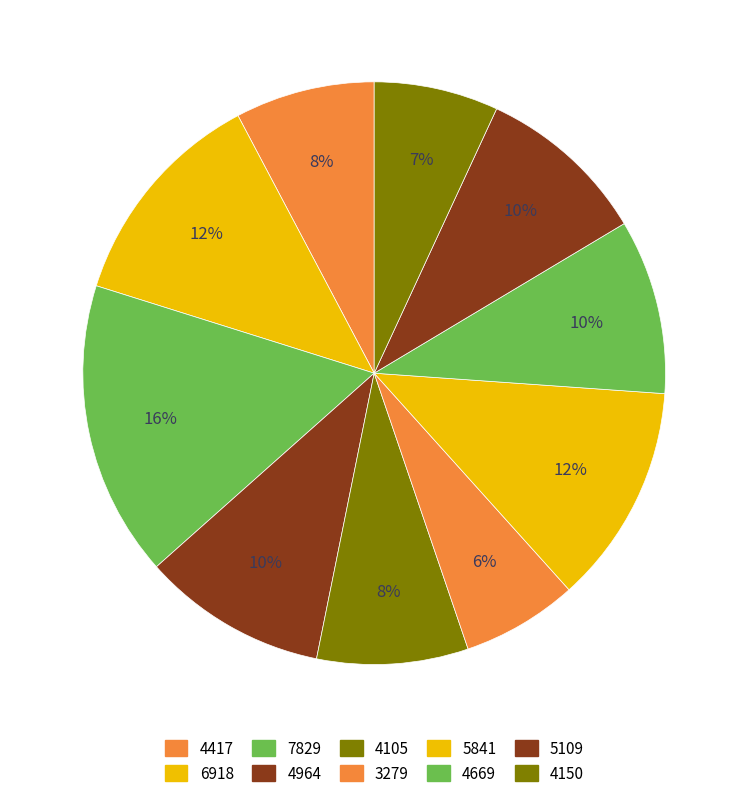

Between 4105 and 4150, which is larger?

4105